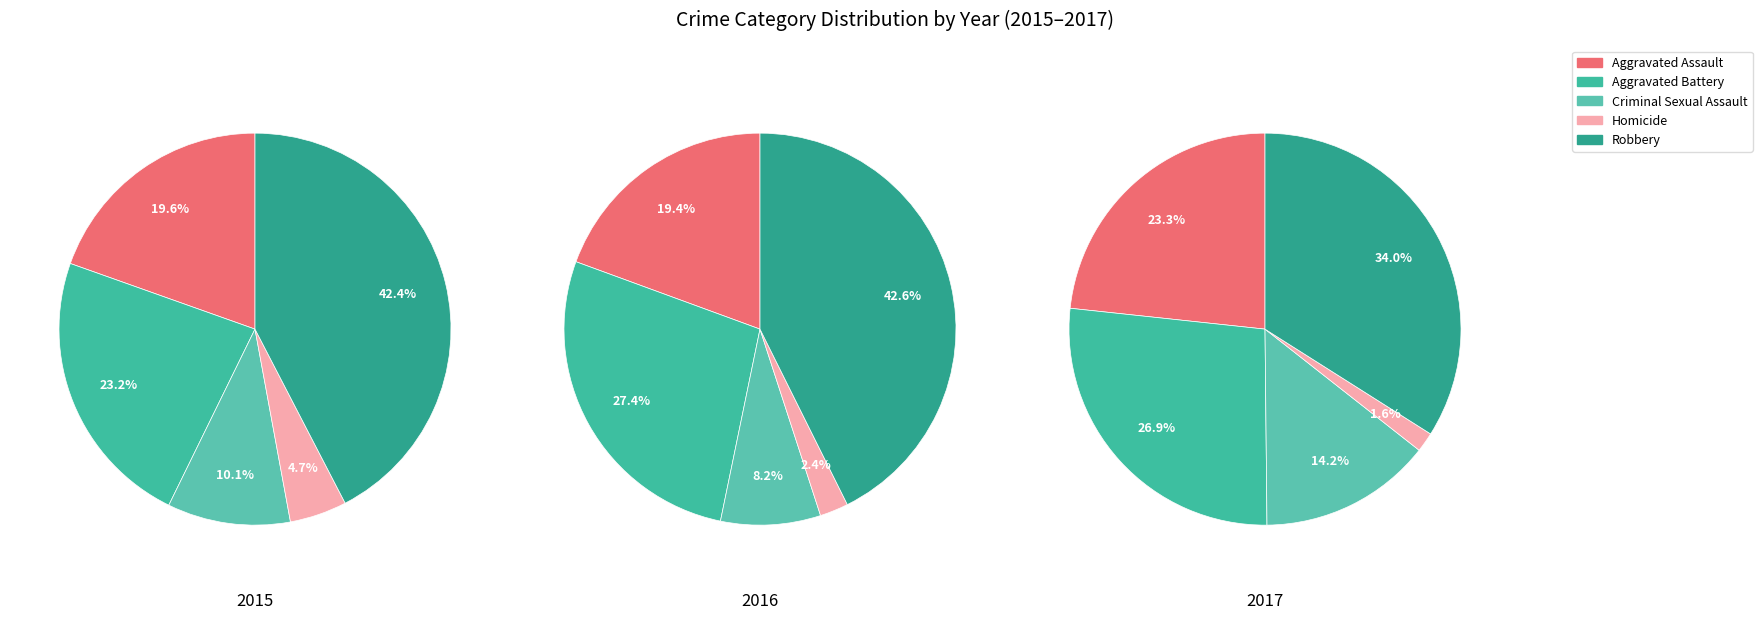

Which has a higher value, Robbery or Criminal Sexual Assault?

Robbery